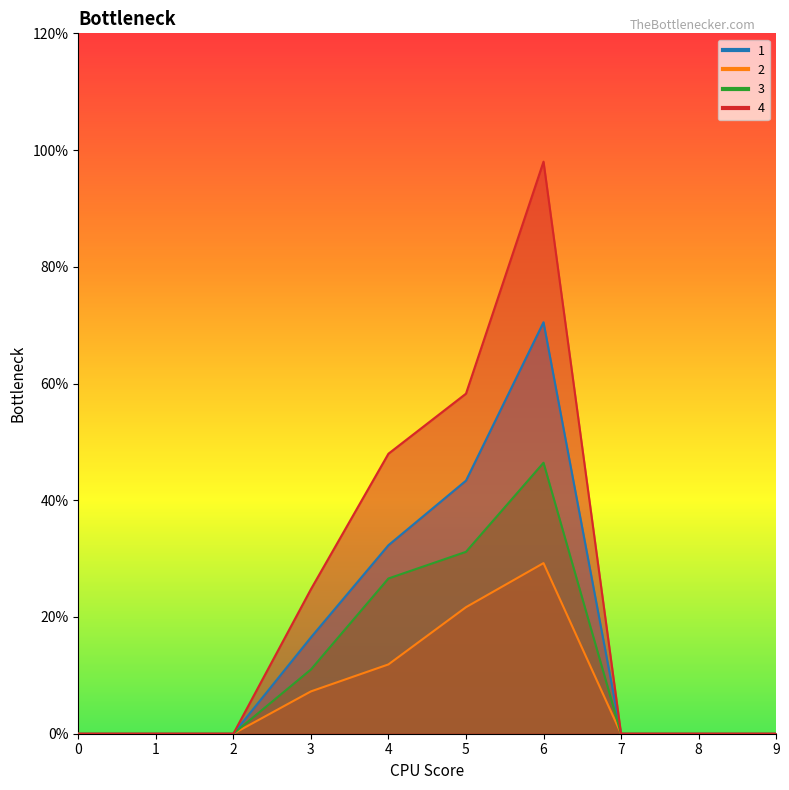

Is it true that 2 equals -1.6 at 8?

False